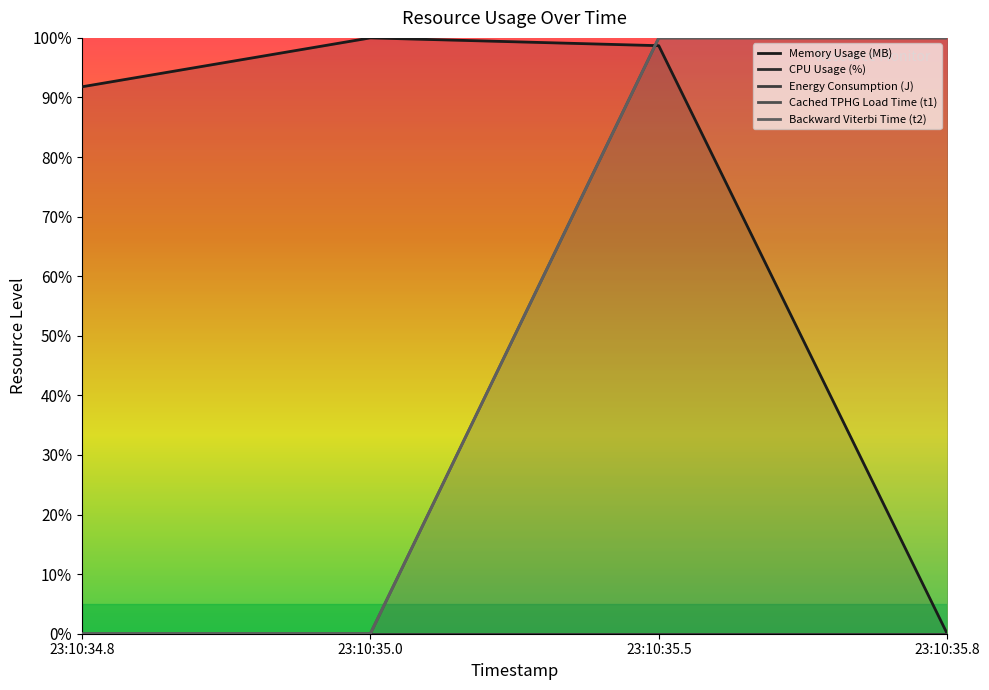

True or false: Backward Viterbi Time (t2) has a value of 0.4 at 23:10:34.8.

False